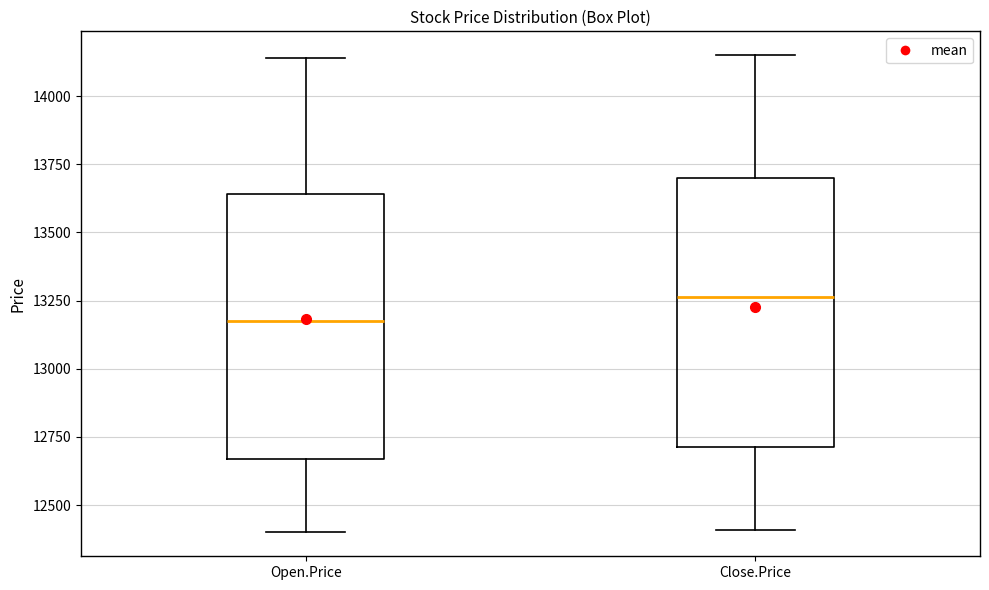

Which box has the highest median line?

Close.Price